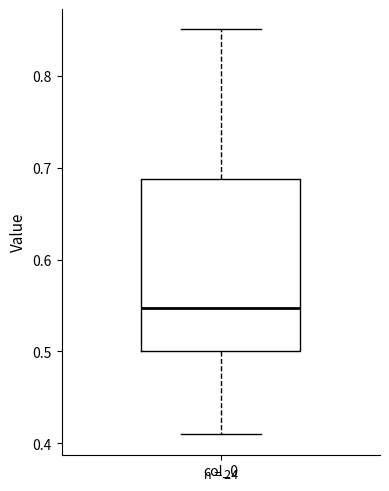

Transcribe this box plot: give where the median line is, the range the box spans, and where the two whiskers end, as read against the y-axis. The values are not printed on the chart, so give them approximately, as read against the axis.

median 0.55, box 0.50 to 0.69, whiskers 0.41 to 0.85